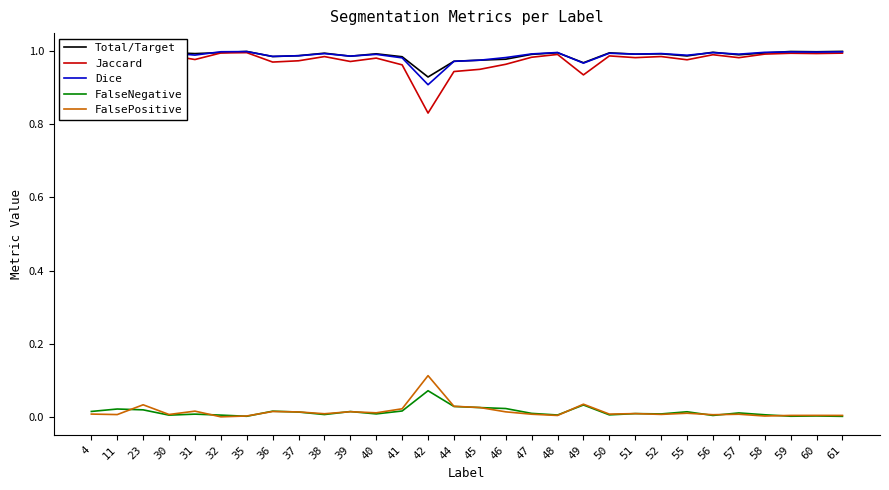

At which label does Dice reach its minimum?

42